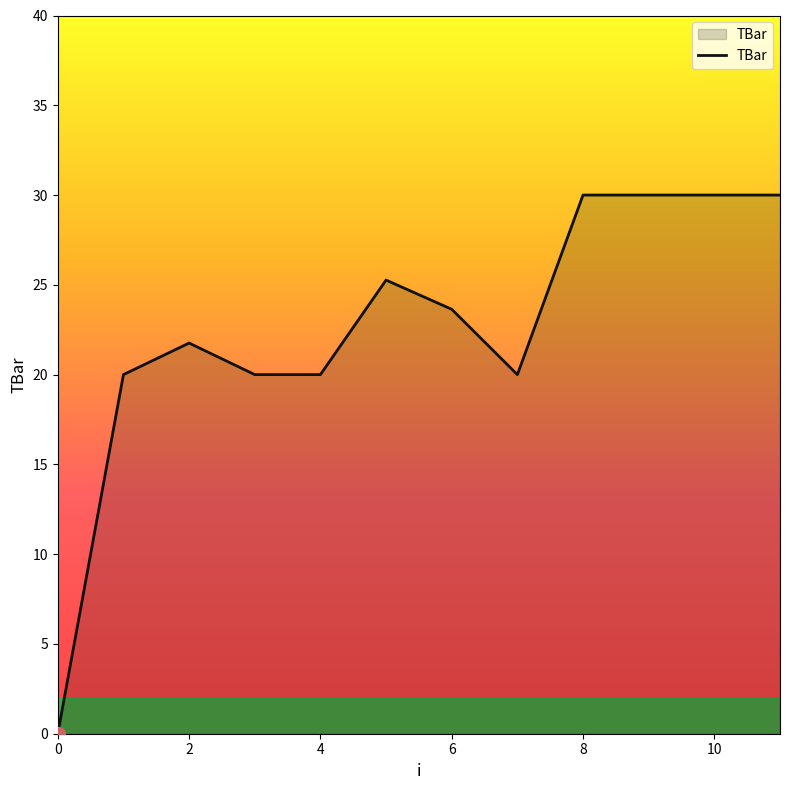

What is the greatest value displayed?

30.0